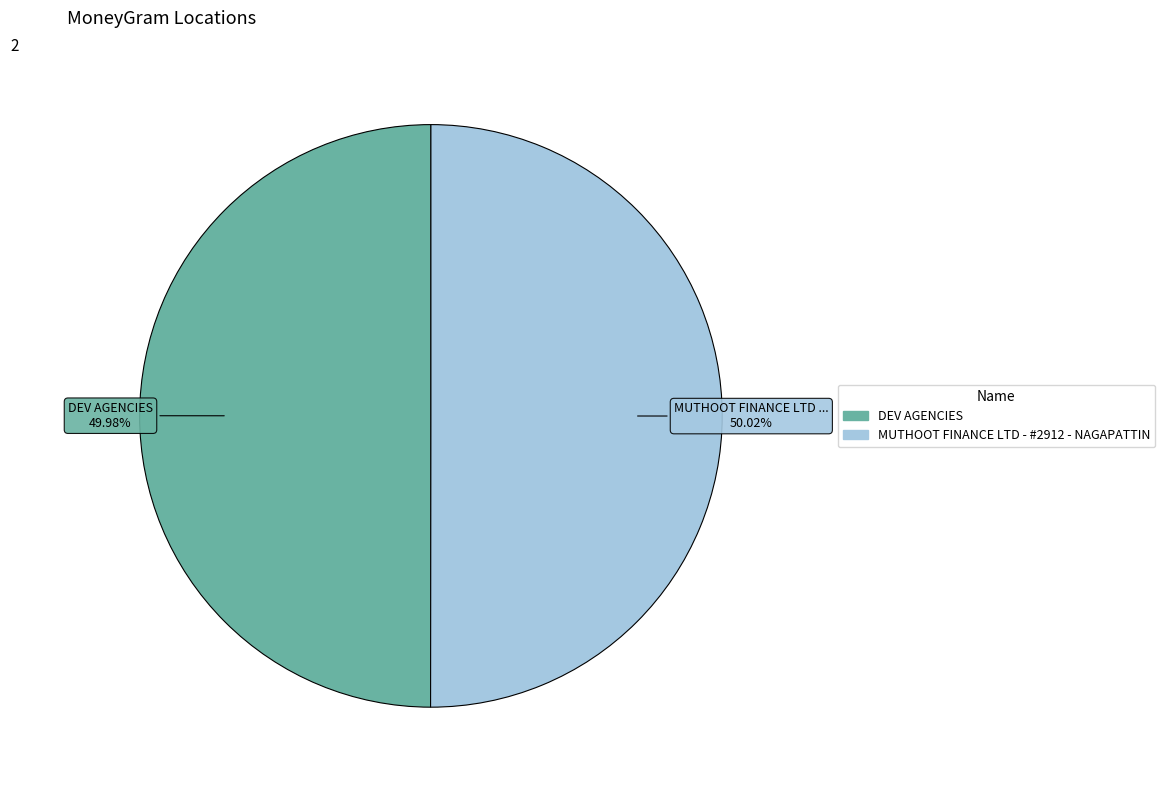

How many slices are in this pie chart?

2